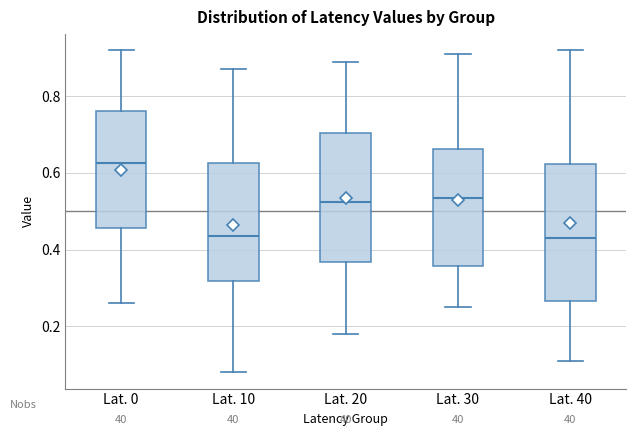

Where does the upper whisker of the box for Lat. 20 end on the y-axis? The values are not printed on the chart, so give them approximately, as read against the axis.

0.90